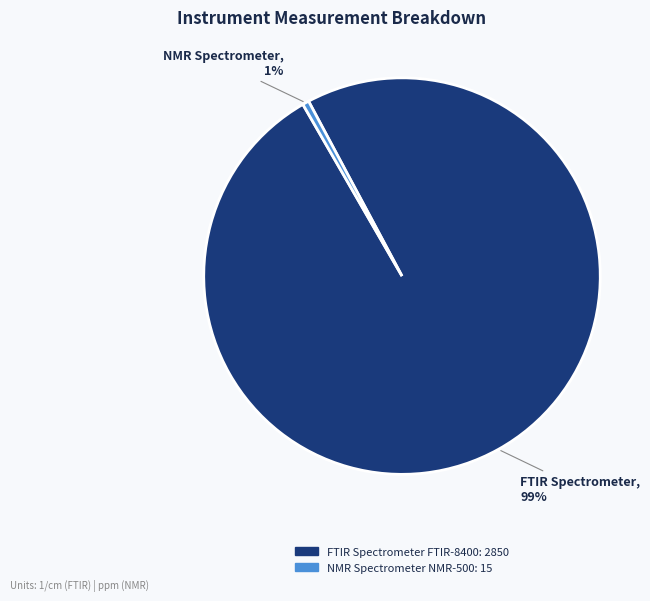

Count the number of slices in the pie.

2